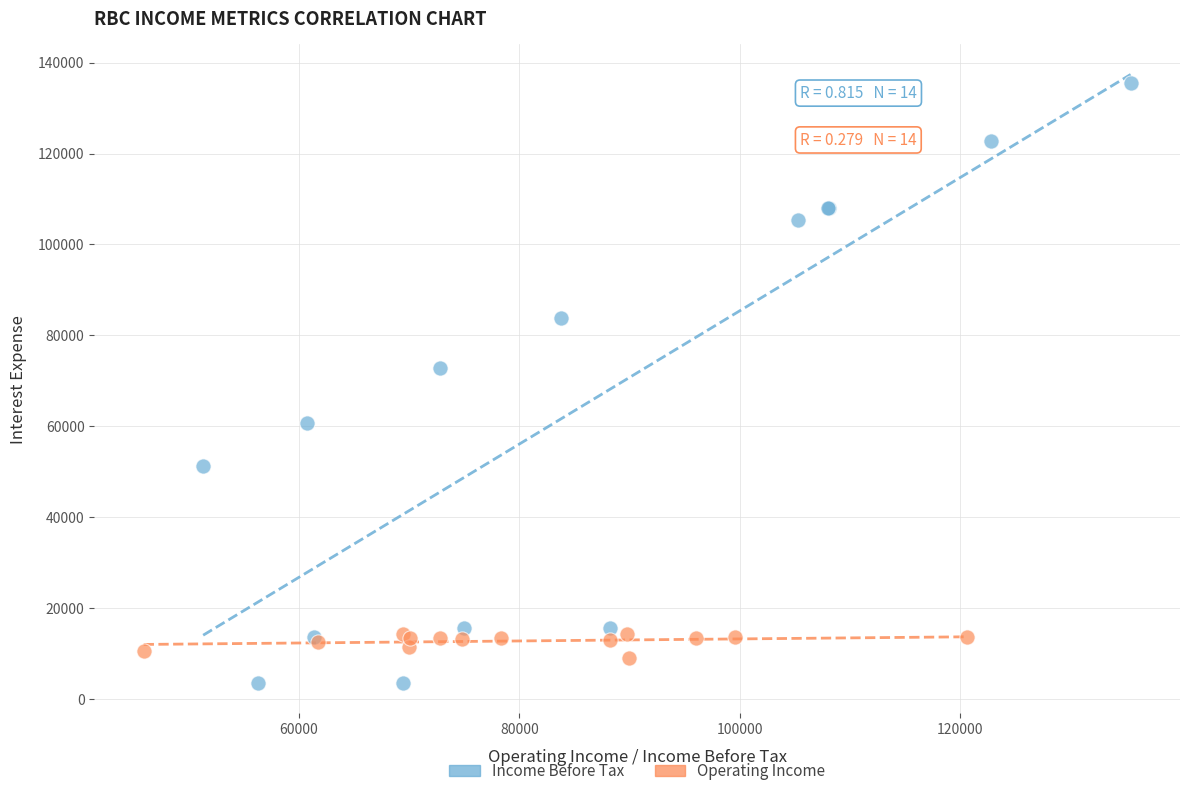

Which series reaches the maximum Y coordinate?

Income Before Tax